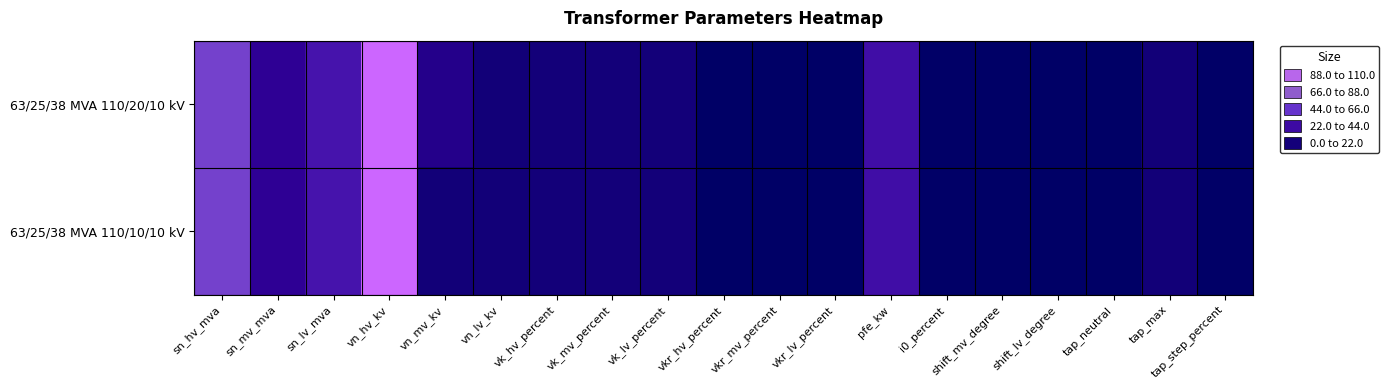

Reading left to right, transcribe all the data shown in this chart.

63/25/38 MVA 110/20/10 kV: sn_hv_mva=63.0	sn_mv_mva=25.0	sn_lv_mva=38.0	vn_hv_kv=110.0	vn_mv_kv=20.0	vn_lv_kv=10.0	vk_hv_percent=10.4	vk_mv_percent=10.4	vk_lv_percent=10.4	vkr_hv_percent=0.3	vkr_mv_percent=0.3	vkr_lv_percent=0.3	pfe_kw=35.0	i0_percent=0.9	shift_mv_degree=0.0	shift_lv_degree=0.0	tap_neutral=0.0	tap_max=10.0	tap_step_percent=1.2
63/25/38 MVA 110/10/10 kV: sn_hv_mva=63.0	sn_mv_mva=25.0	sn_lv_mva=38.0	vn_hv_kv=110.0	vn_mv_kv=10.0	vn_lv_kv=10.0	vk_hv_percent=10.4	vk_mv_percent=10.4	vk_lv_percent=10.4	vkr_hv_percent=0.3	vkr_mv_percent=0.3	vkr_lv_percent=0.3	pfe_kw=35.0	i0_percent=0.9	shift_mv_degree=0.0	shift_lv_degree=0.0	tap_neutral=0.0	tap_max=10.0	tap_step_percent=1.2